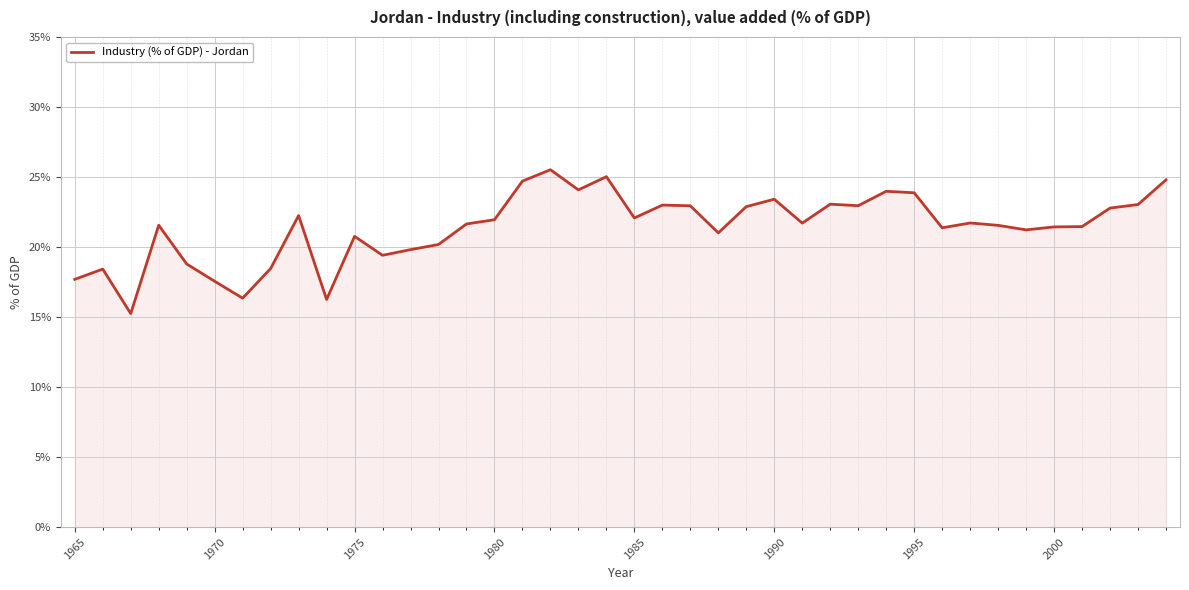

What is the difference between the maximum and minimum values?

10.3